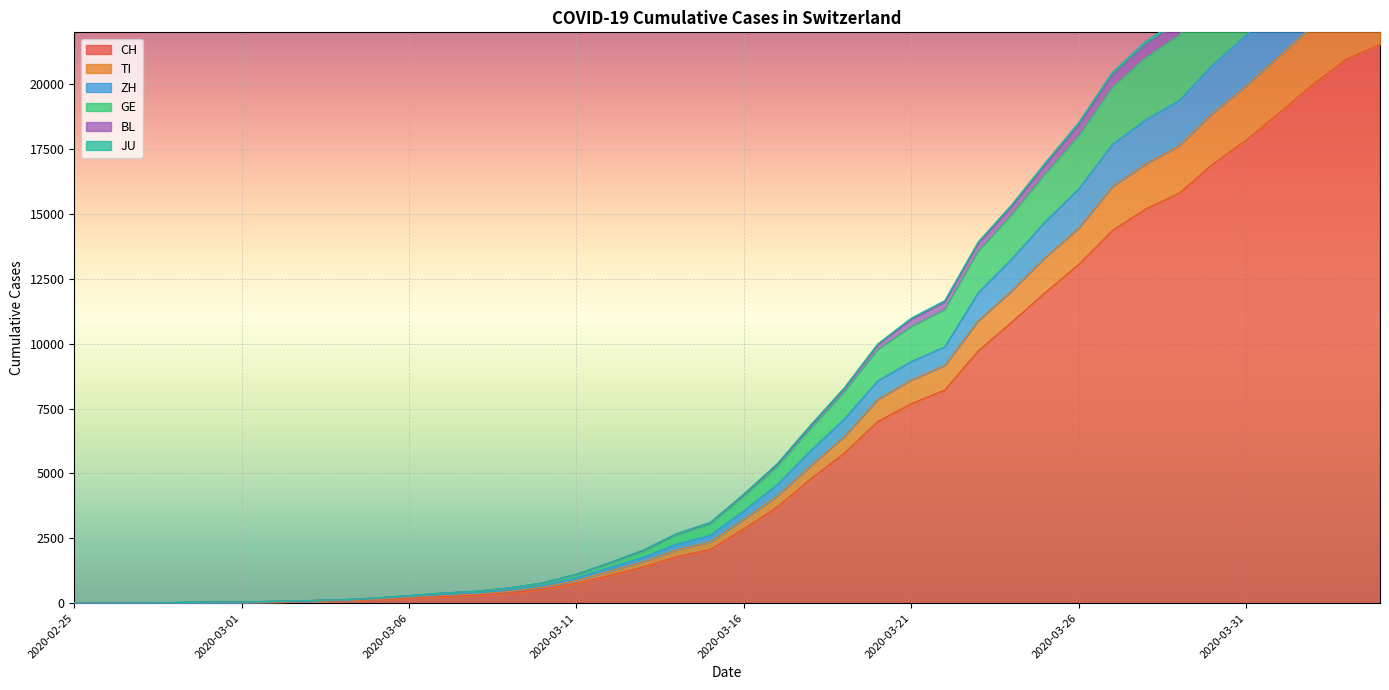

Does the chart display data point markers on the line(s)?

No